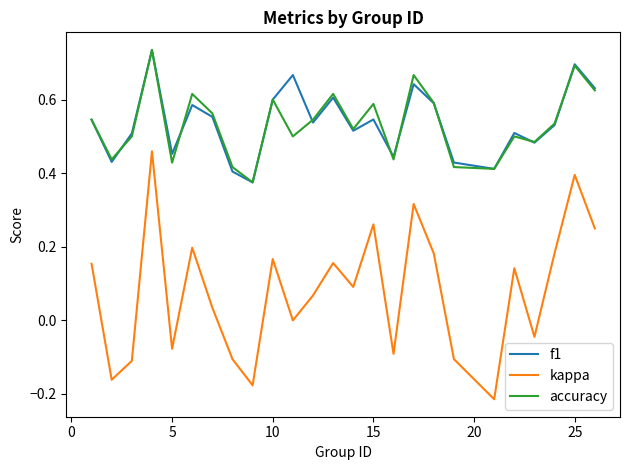

True or false: accuracy has more than 0 points higher than both neighbors.

True